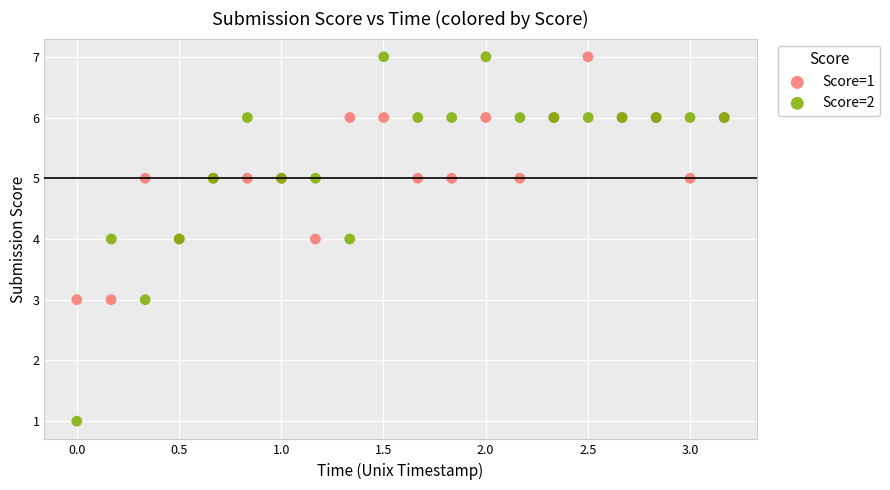

Which series contains the lowest Y value?

Score=2